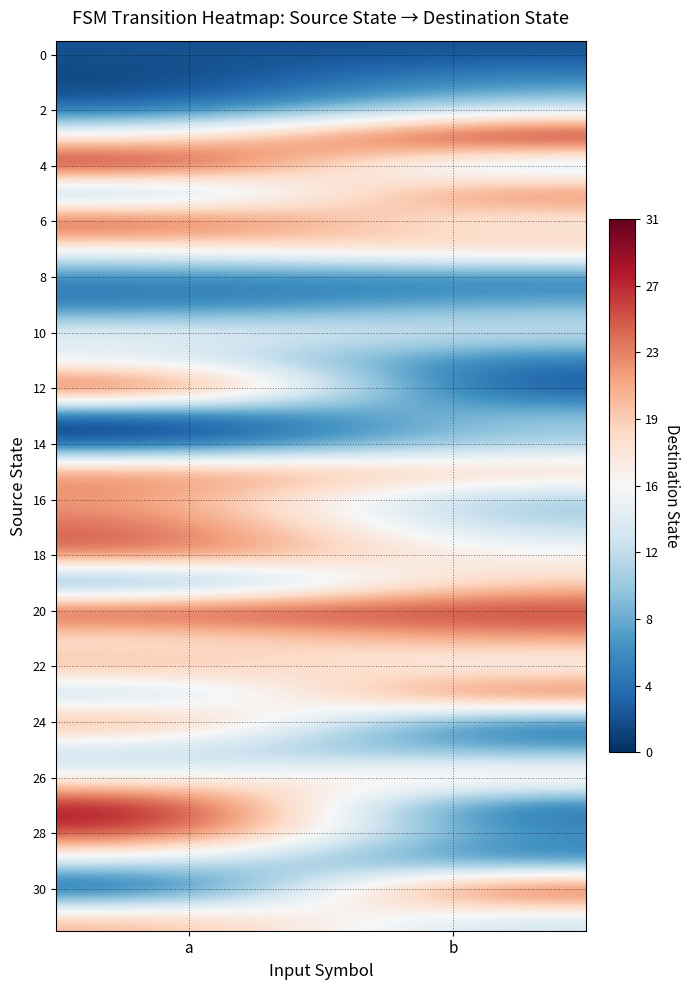

What is the total value across all series at b?

419